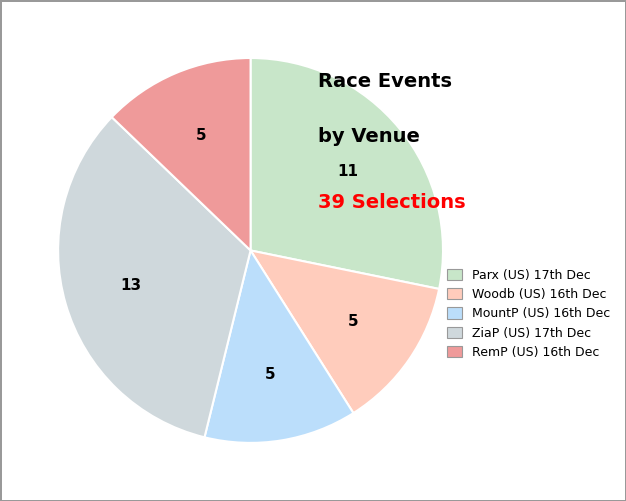

To the nearest percent, what is the difference between the largest and smallest slice percentages?

21%